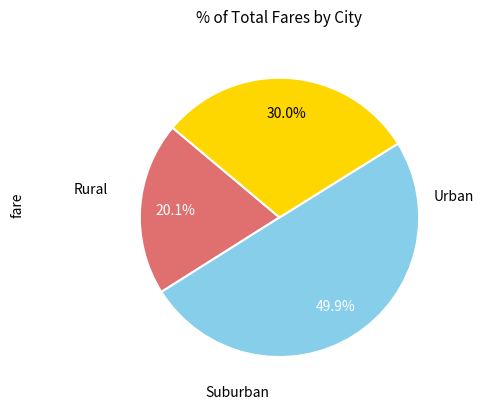

How many slices are in this pie chart?

3